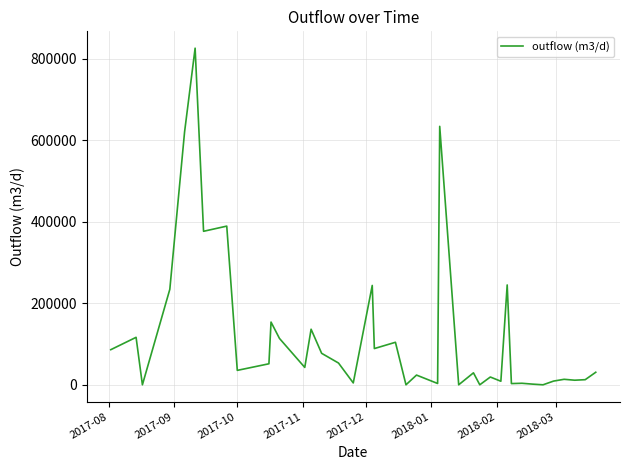

Does the chart have visible grid lines?

Yes